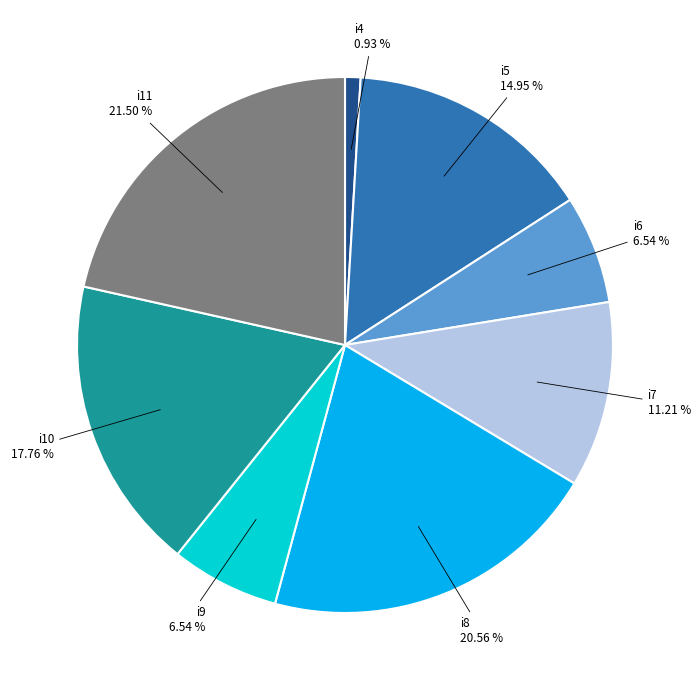

Is it true that i4 is 1% of the pie?

True